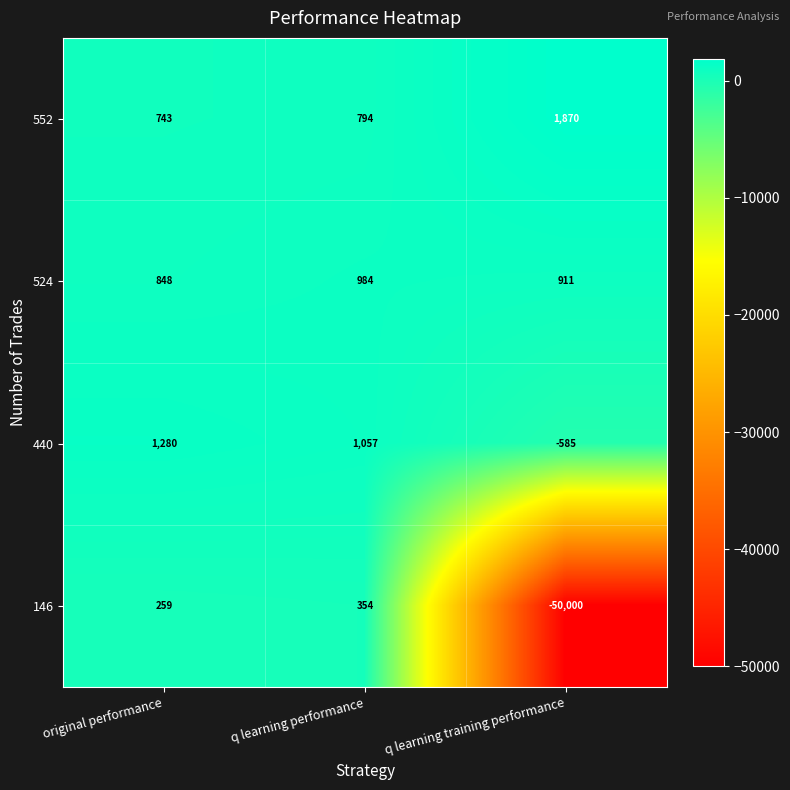

What is the highest value of the 146 series?

354